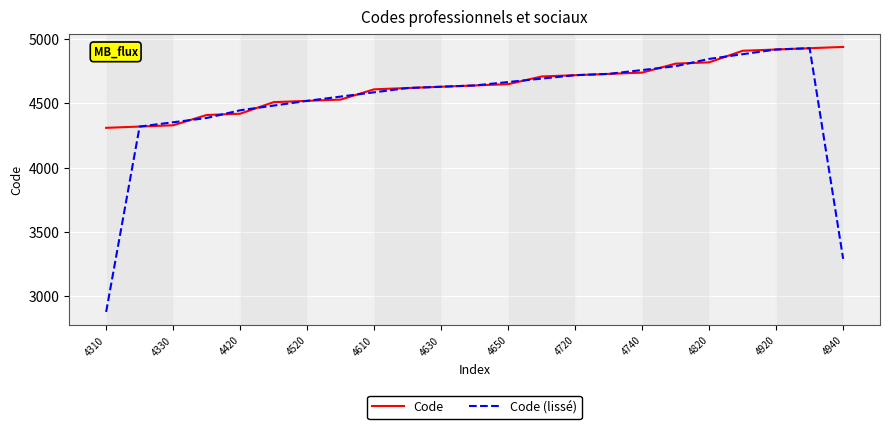

Which series ends up on top after the final intersection of Code (lissé) and Code?

Code